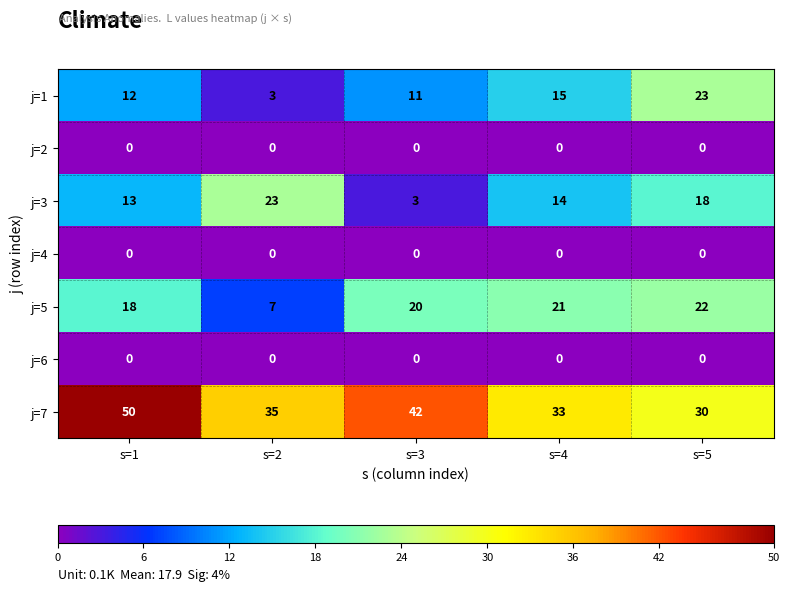

Which series has the largest total across all categories?

j=7